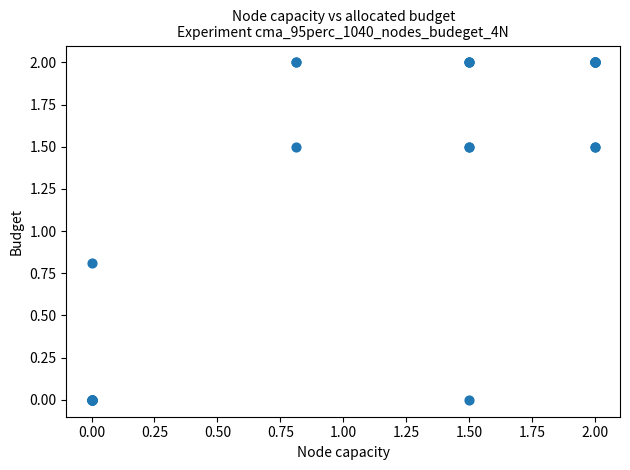

What Y value in the scatter plot is closest to 1?

0.8